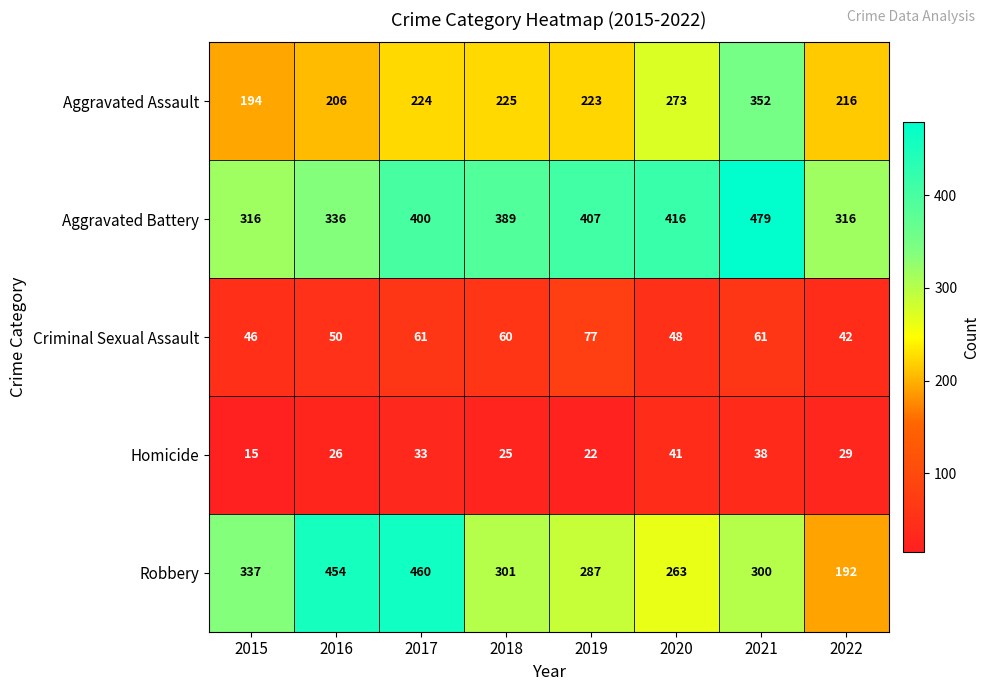

What is the total value across all series at 2021?

1230